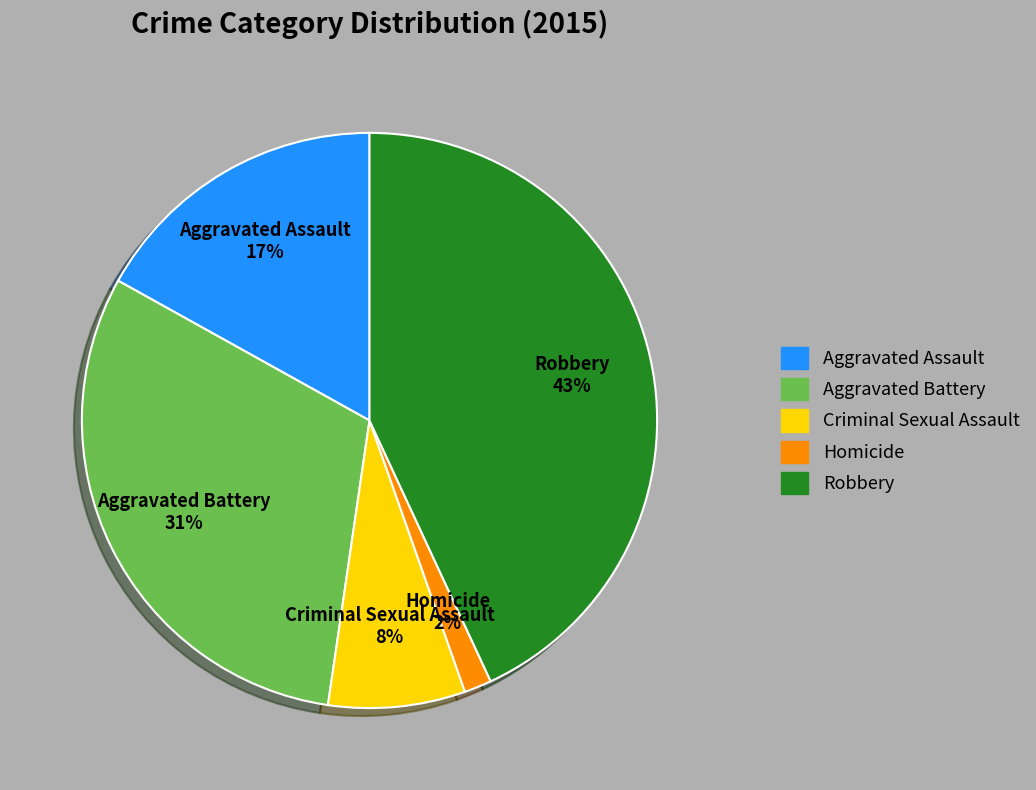

True or false: Aggravated Assault accounts for 17% of the total.

True